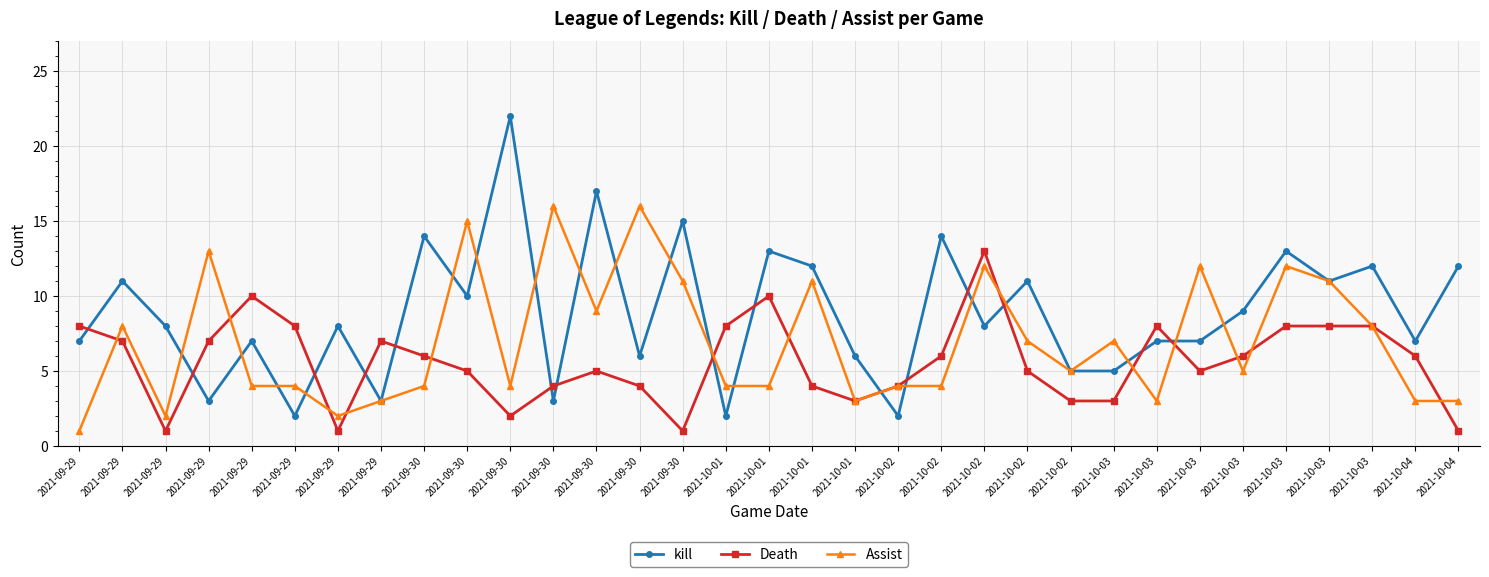

What value does the Assist series have at 2021-10-03?

12